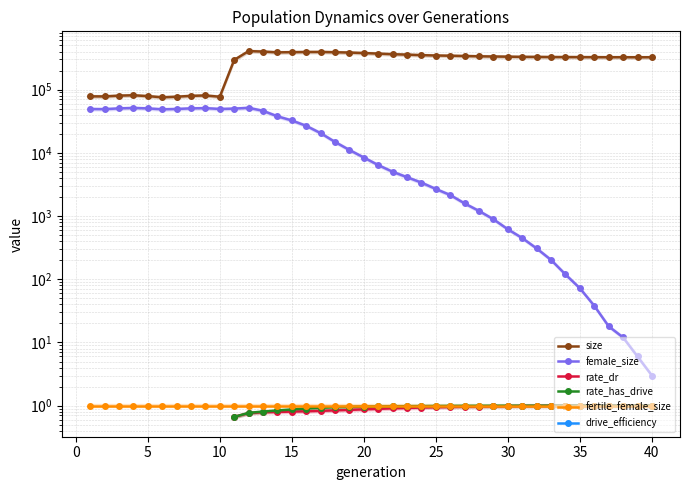

Count the number of data series in this chart.

6